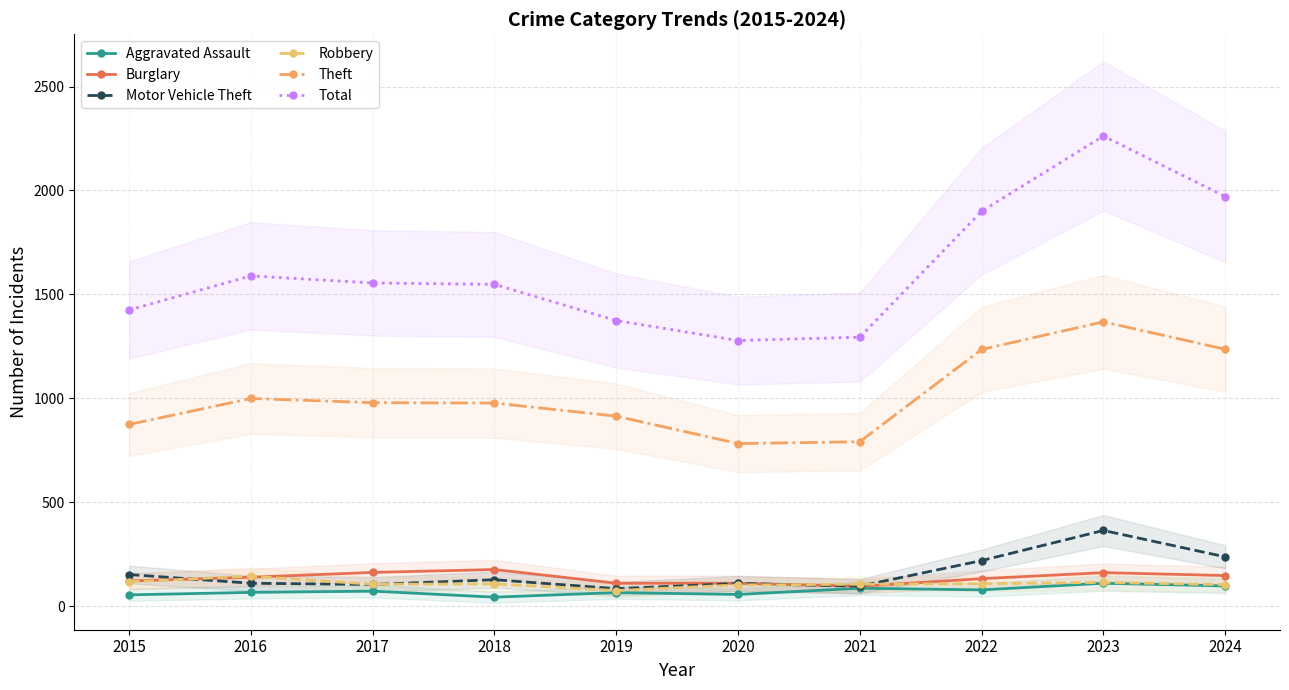

What is the value of the Motor Vehicle Theft point at the 7th from the left?

96